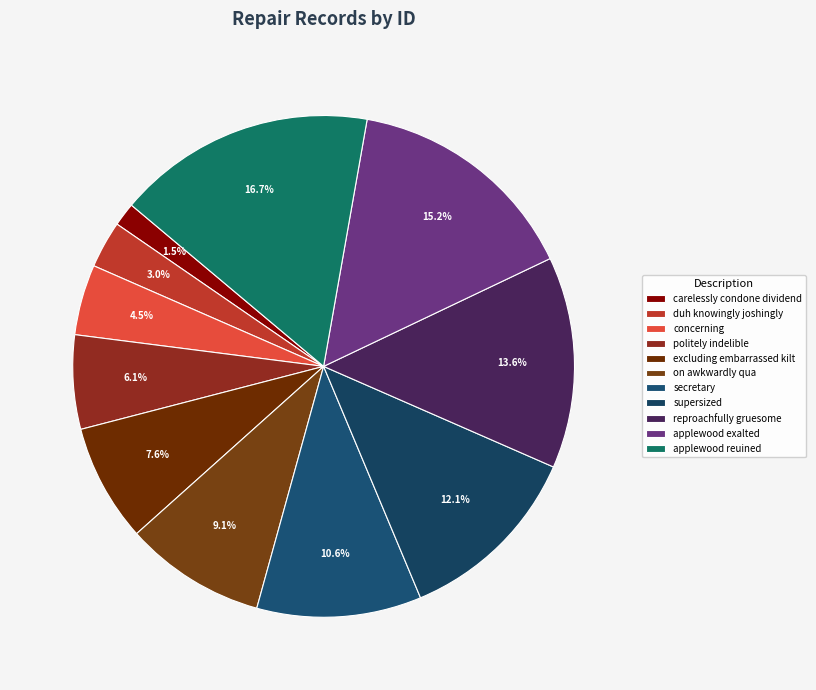

Is it true that duh knowingly joshingly is 1% of the pie?

False